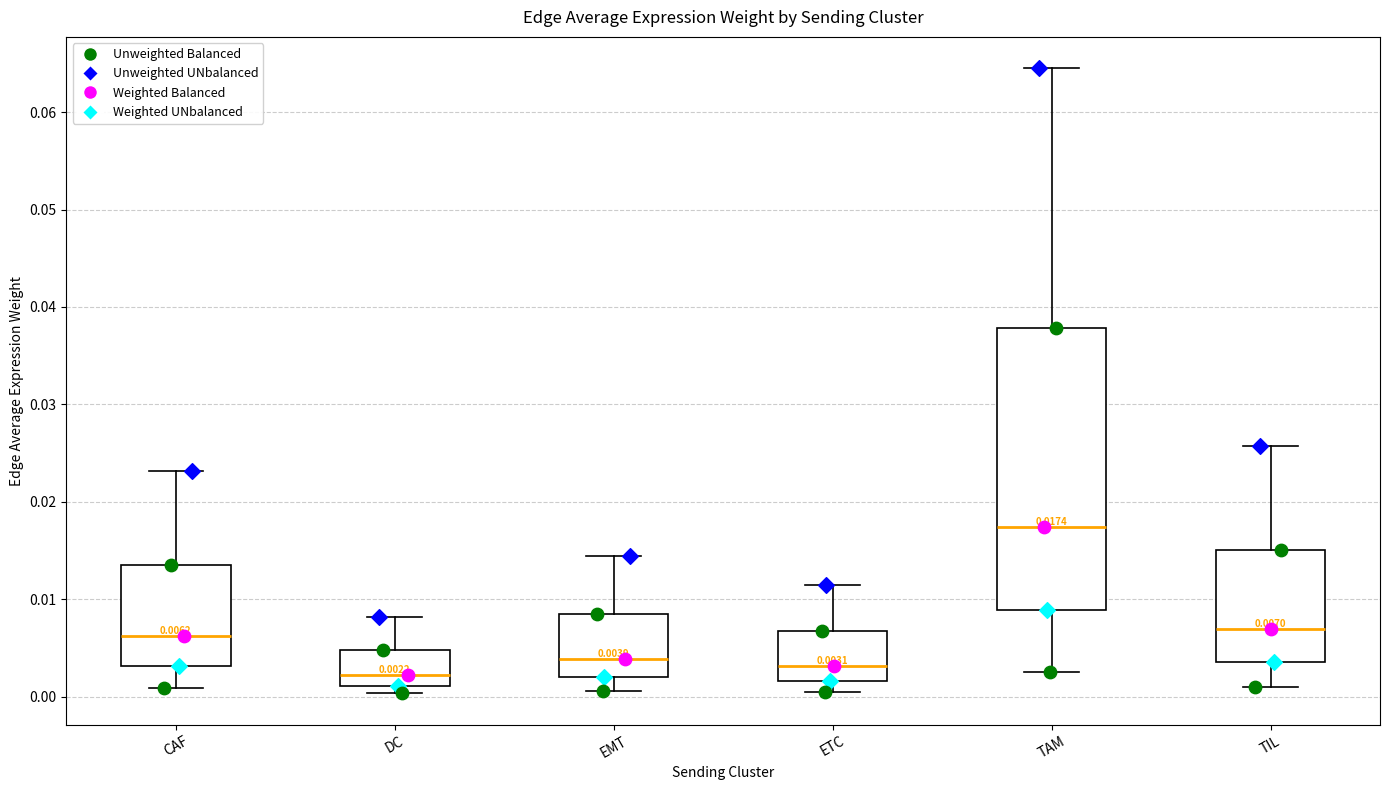

Which box is the tallest, from its lower edge to its upper edge?

TAM